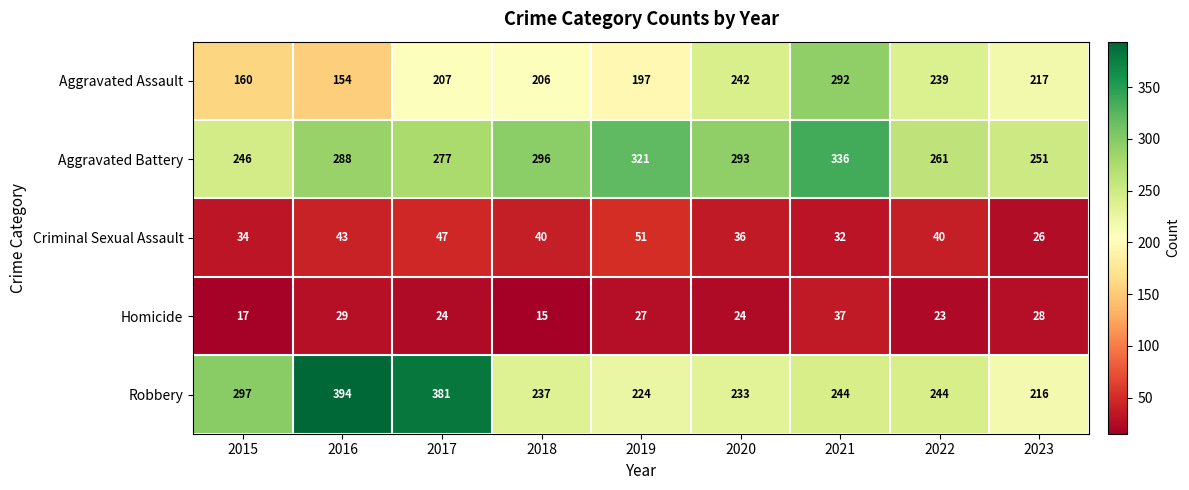

How many values in the Aggravated Battery series are below 288?

4